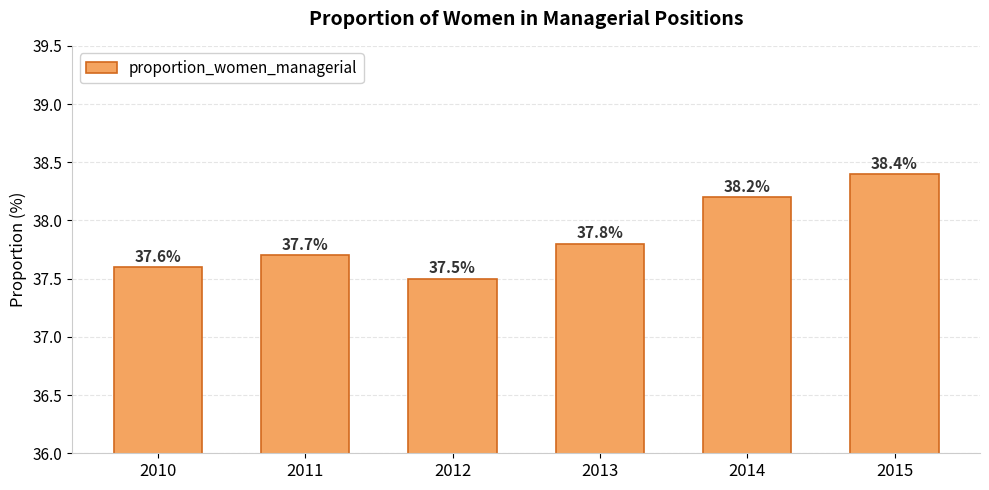

What is the difference between the maximum and second lowest values?

0.8